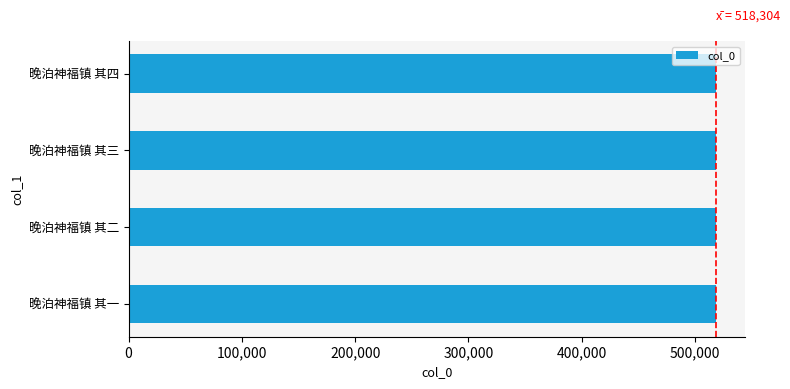

The chart shows a value of 518305 at 晚泊神福镇 其三. True or false?

True